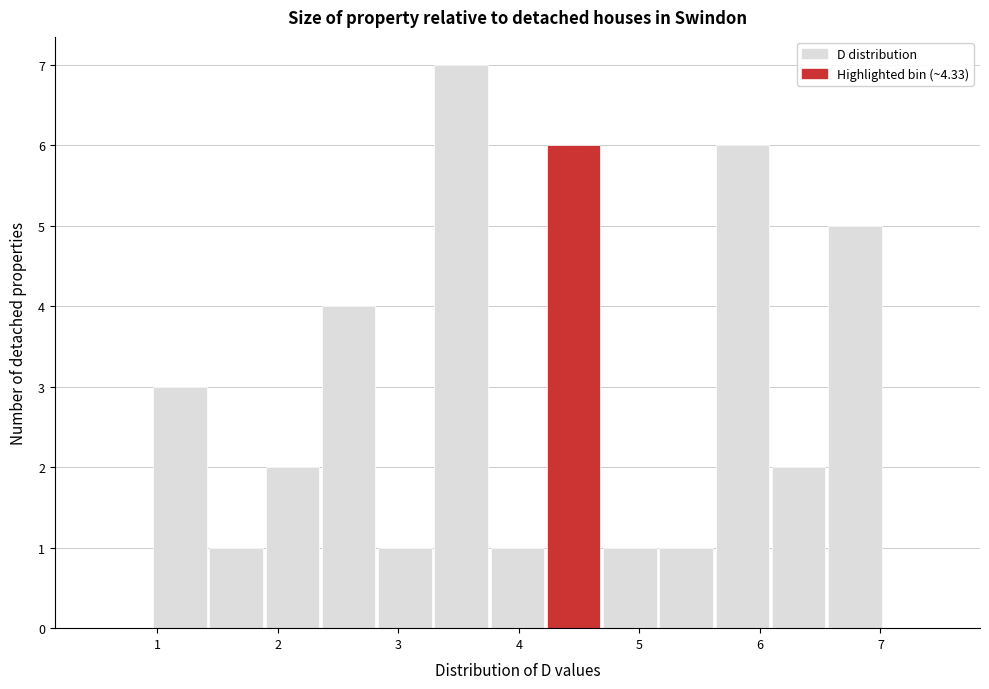

Which range on the x-axis has the tallest bar?

3.3 to 3.8